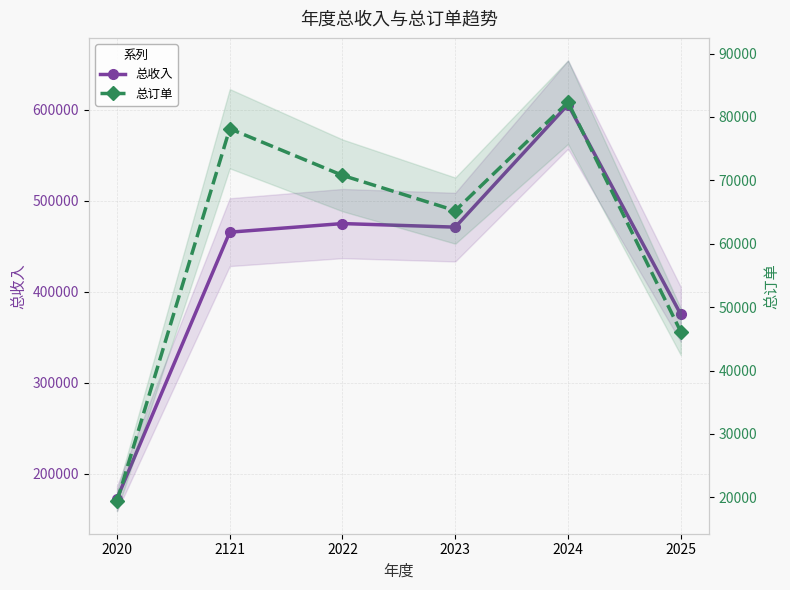

What is the difference between the 总订单 values at 2121 and 2022?

7360.0